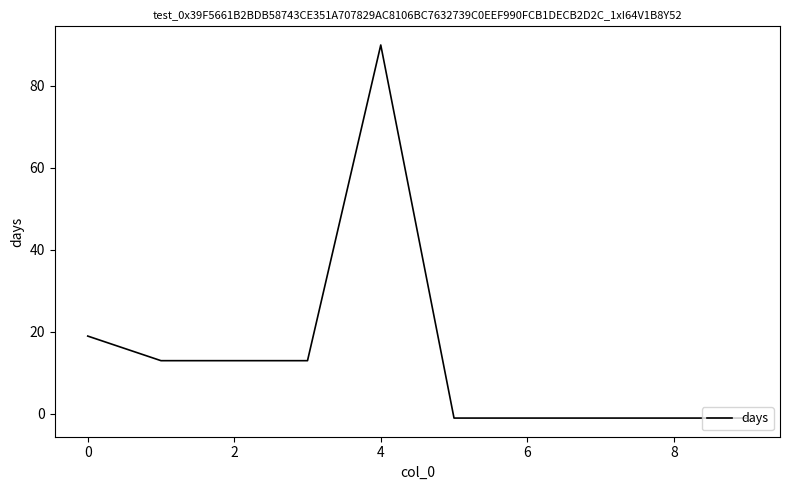

What is the greatest value displayed?

90